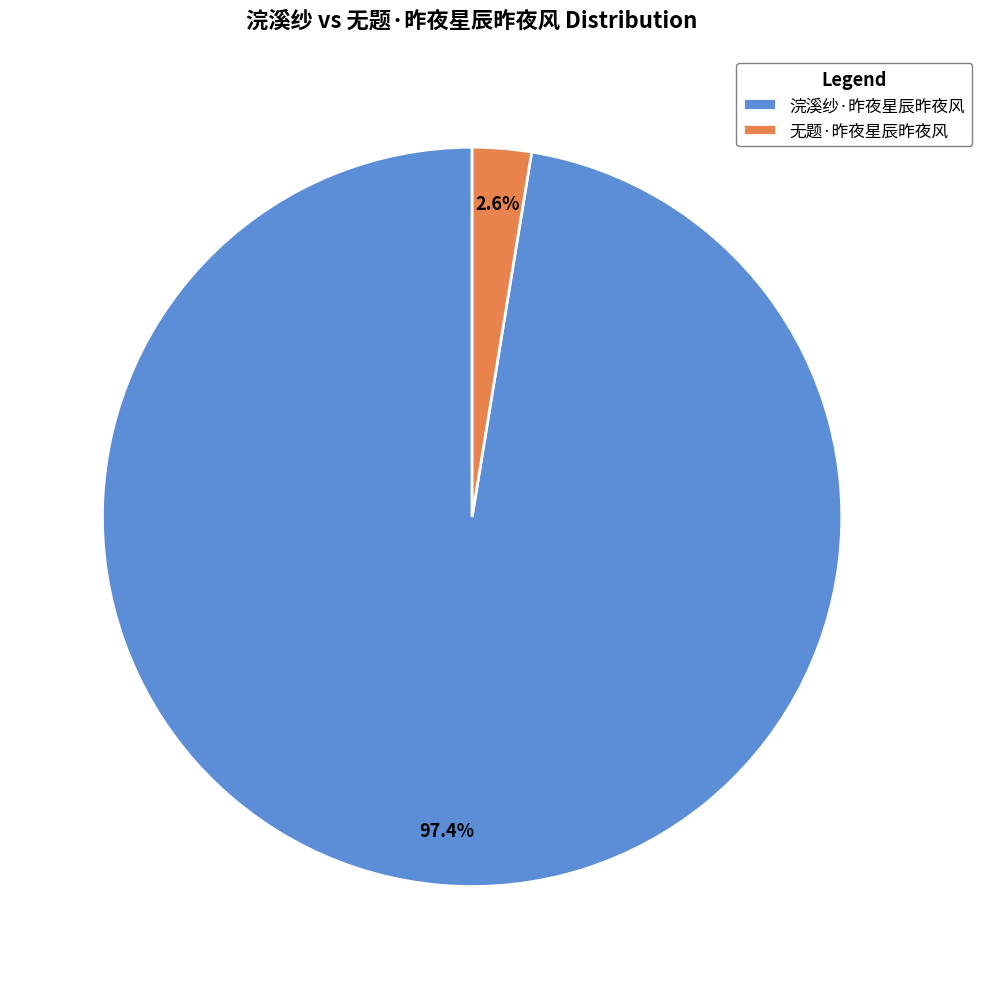

Is the sum of 无题·昨夜星辰昨夜风 and 浣溪纱·昨夜星辰昨夜风 greater than half?

Yes